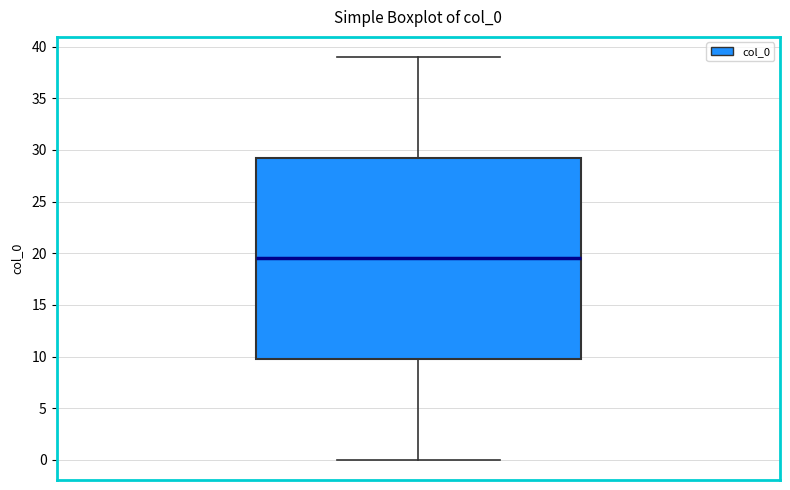

Read this box plot against the y-axis: the position of the median line, the range covered by the box, and the ends of both whiskers. The values are not printed on the chart, so give them approximately, as read against the axis.

median 19.5, box 10.0 to 29.5, whiskers 0.0 to 39.0